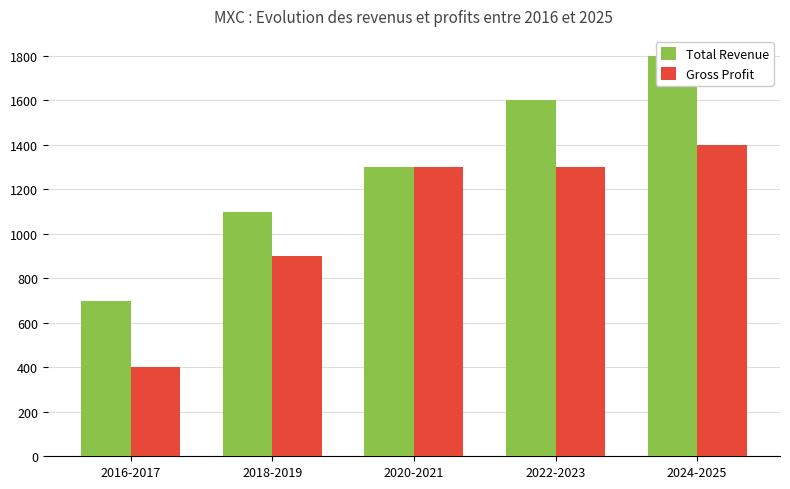

What is the average value of the Gross Profit series?

1060